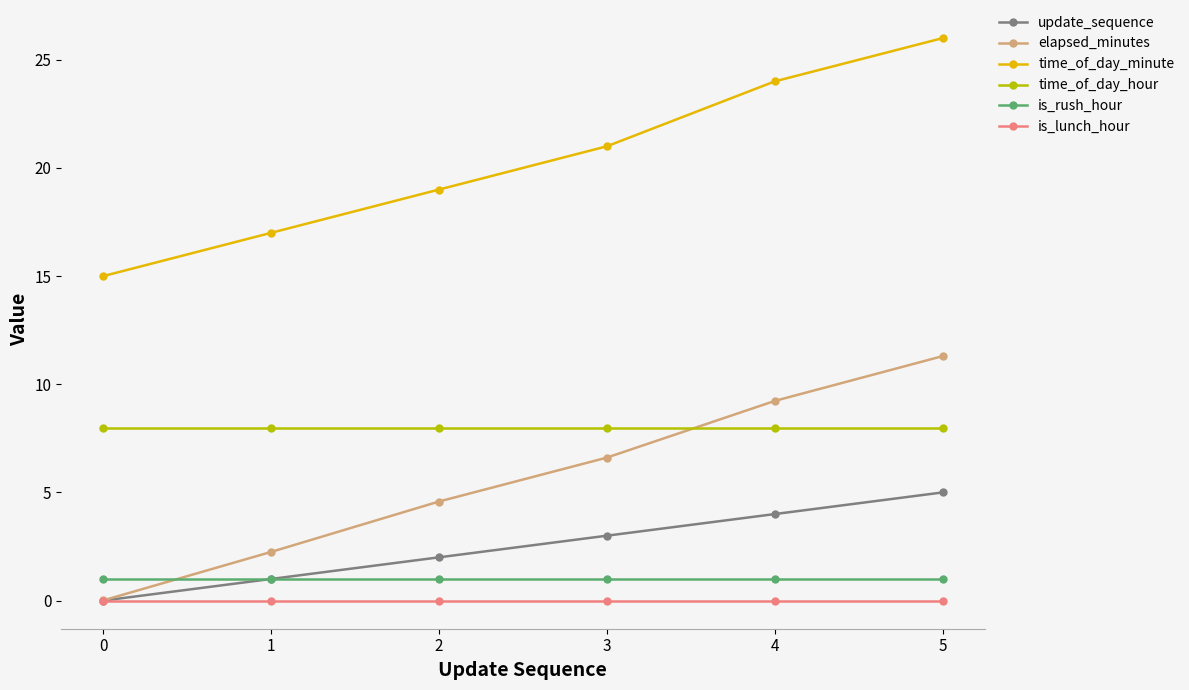

True or false: is_lunch_hour and is_rush_hour cross at least once.

False